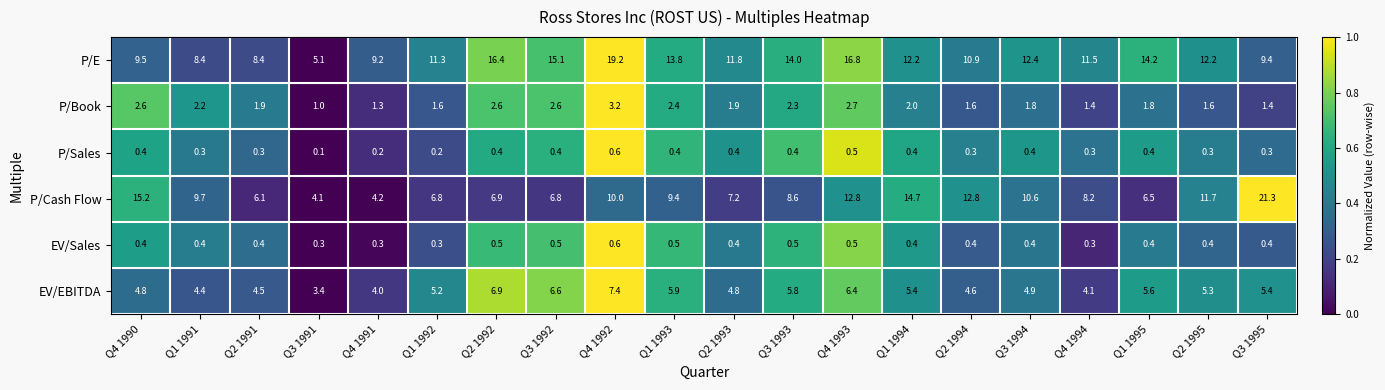

At which label is P/Cash Flow closest to 12?

Q2 1995